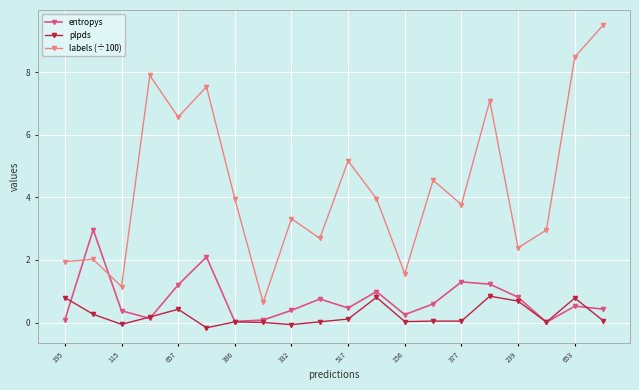

Which series has the largest total across all categories?

labels (÷100)